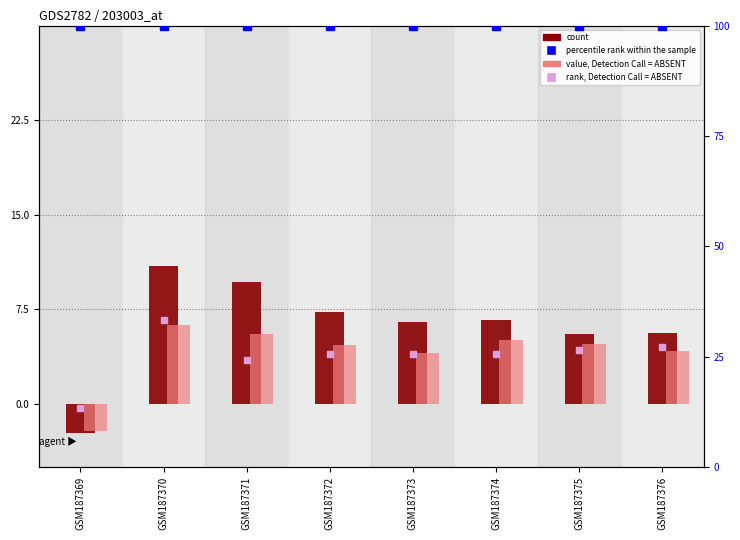

At which category is the sum across all series the highest?

GSM187370